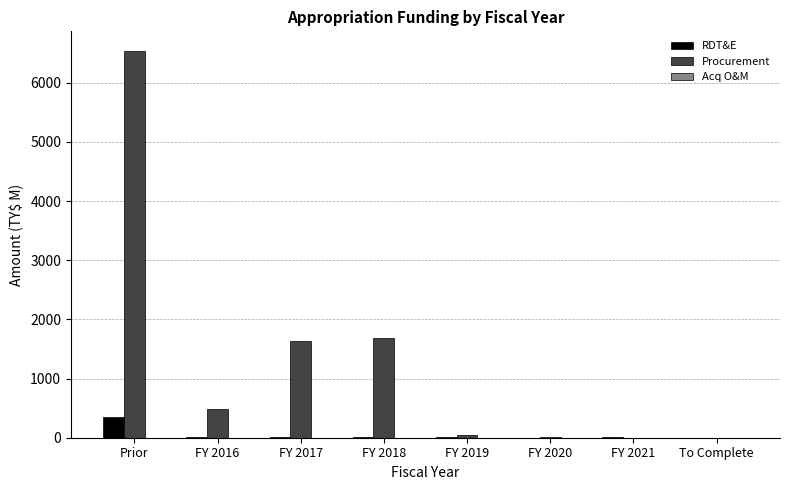

Which series changed the most between FY 2017 and FY 2019?

Procurement